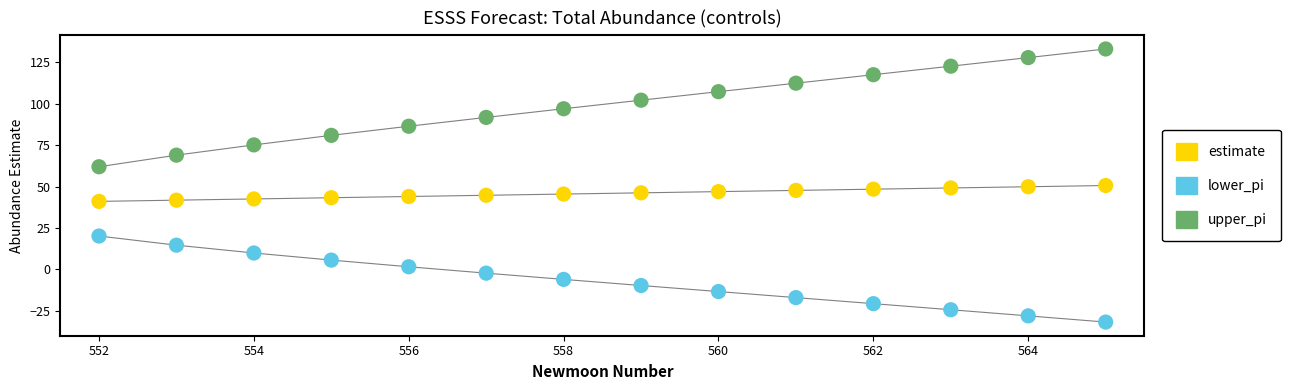

What is the X range (max minus min) for the scatter plot?

13.0